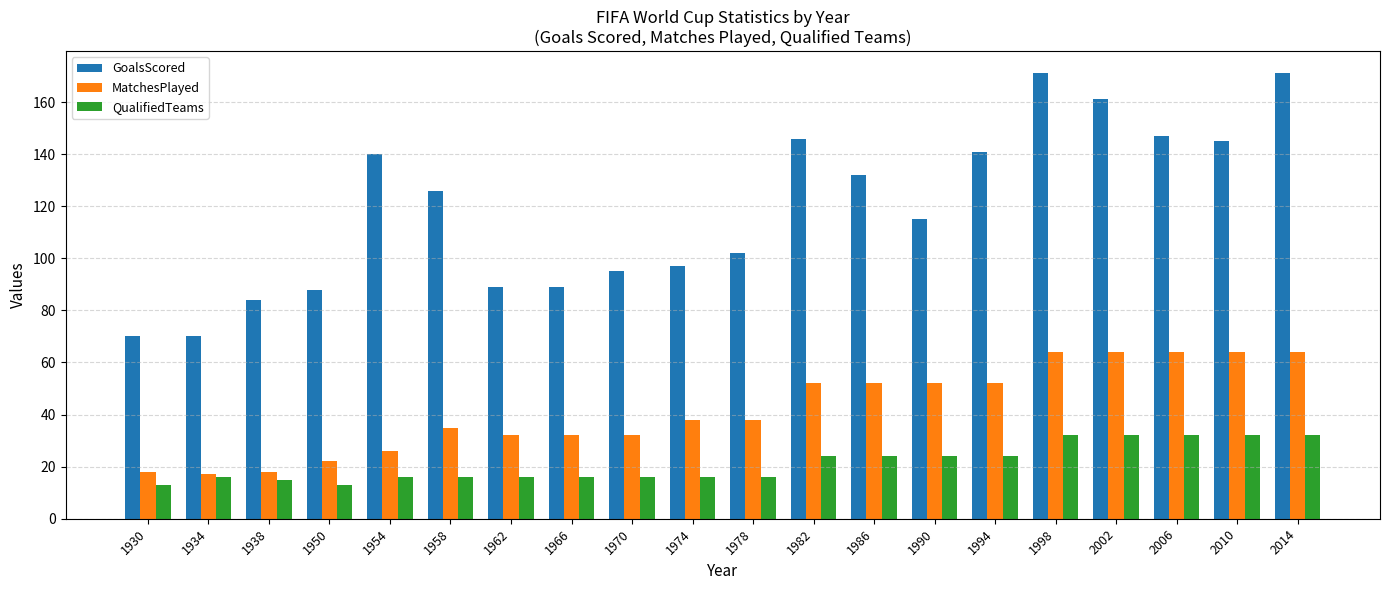

How many distinct data groups are displayed?

3